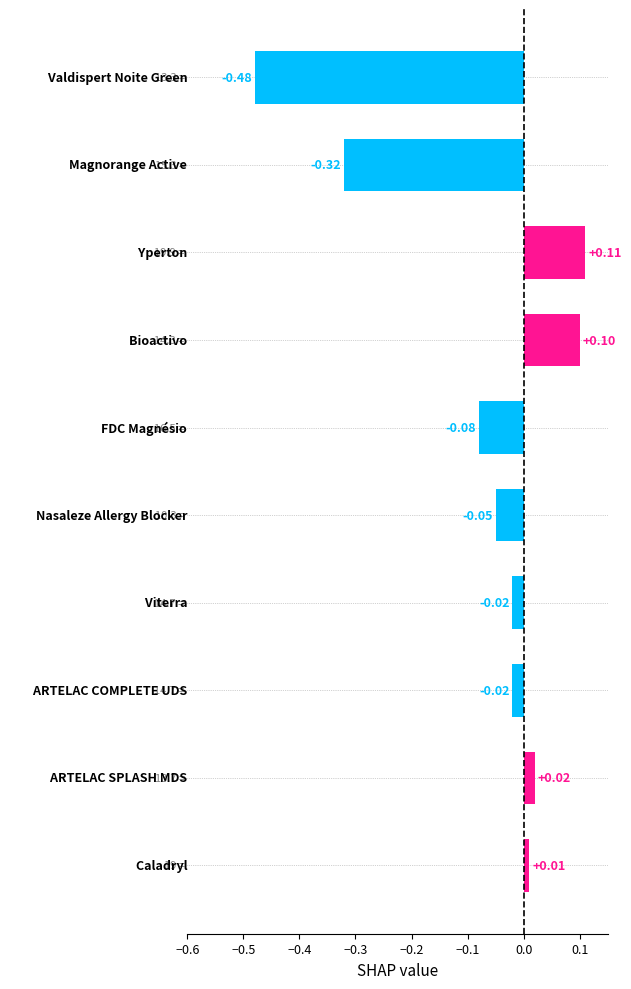

How many values are above zero?

4